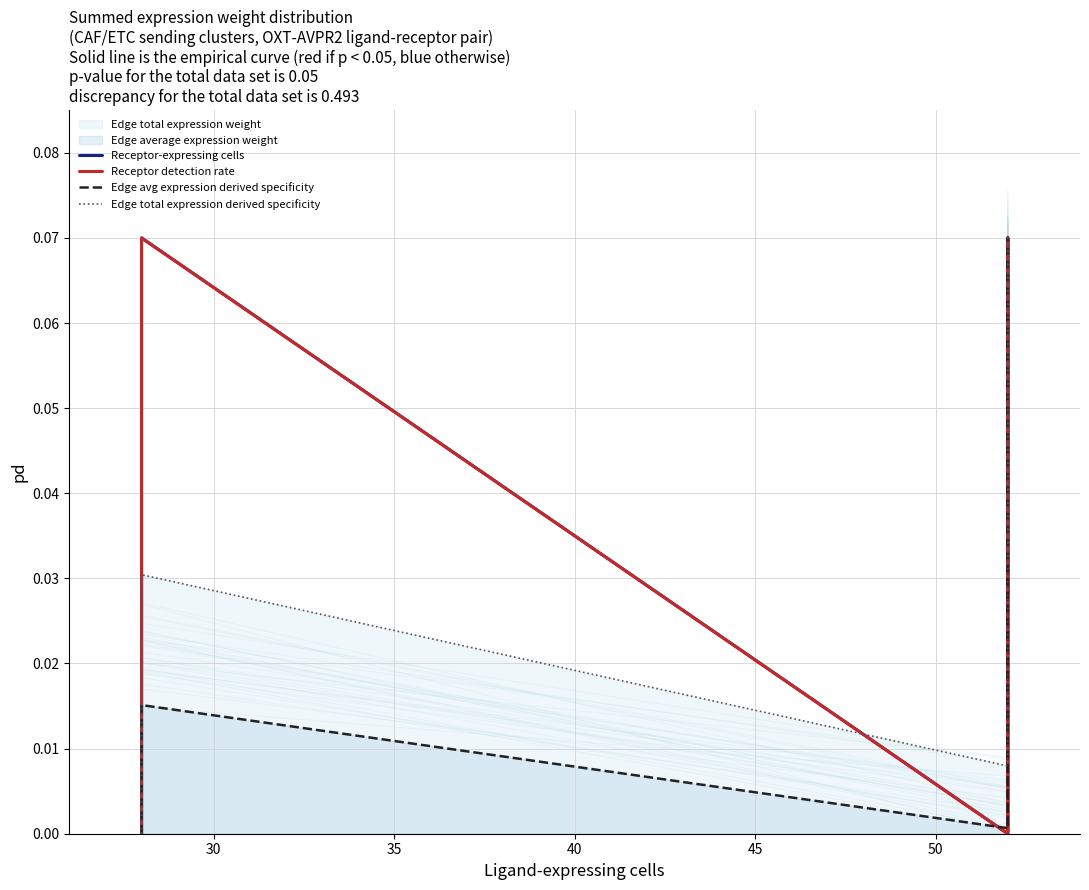

Which has a higher value, 30 or 50?

30